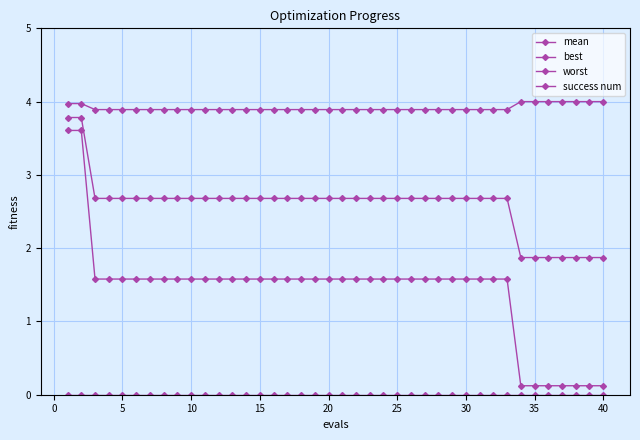

What is the difference between the second highest and minimum values in the mean series?

1.9